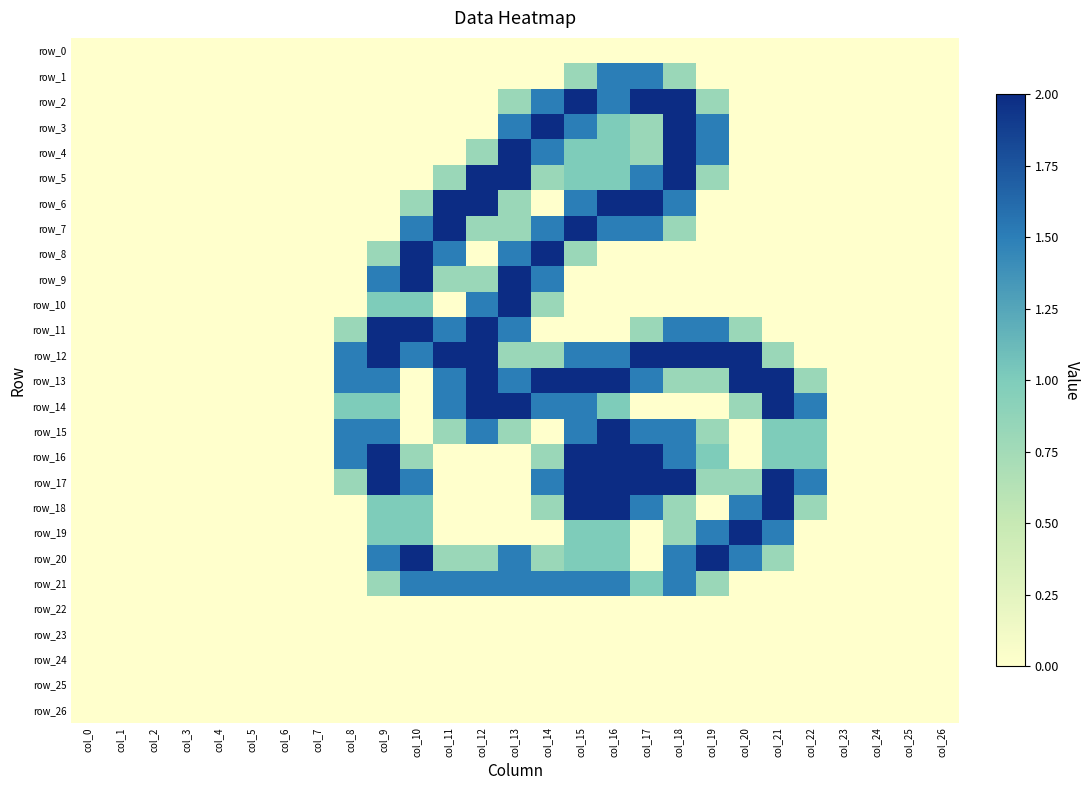

What is the difference between the highest and lowest values at col_19?

2.0